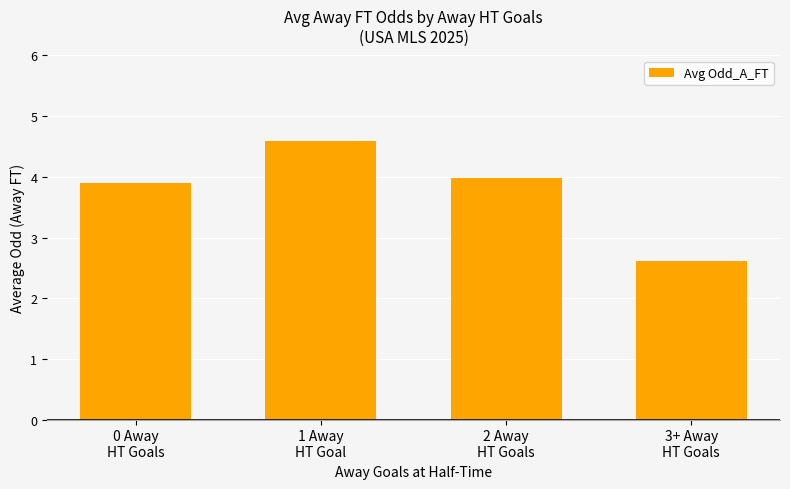

What is the difference between the second highest and minimum values?

1.4